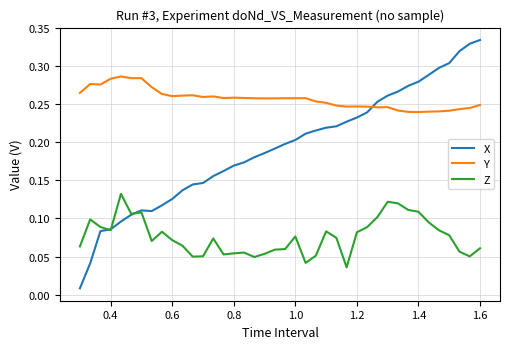

Count the number of categories in the chart.

40